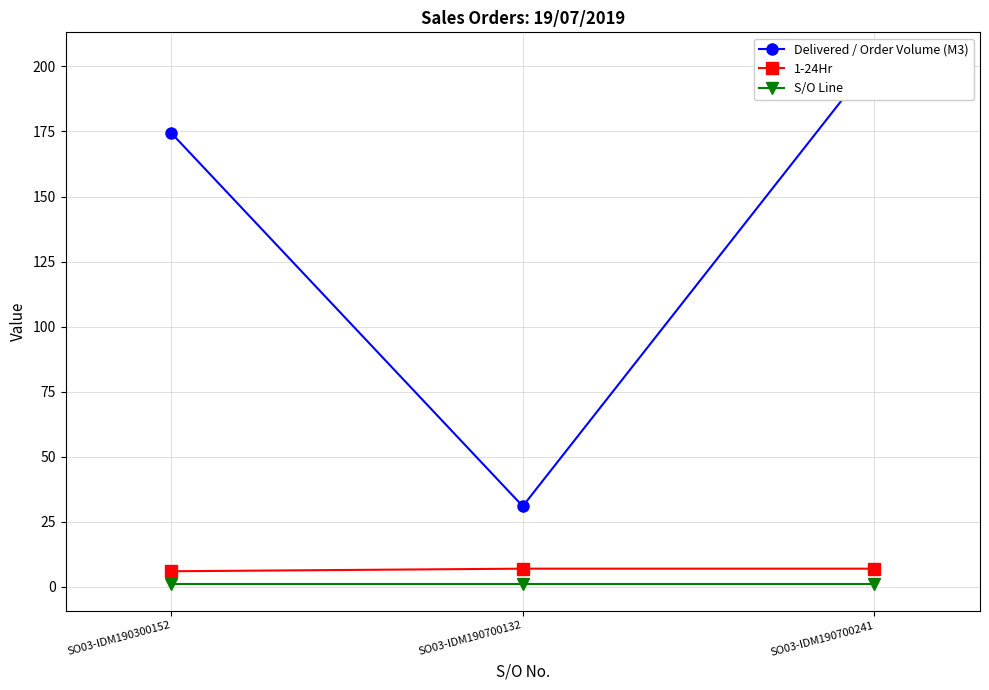

What is the difference between the highest and lowest values at SO03-IDM190700132?

30.0